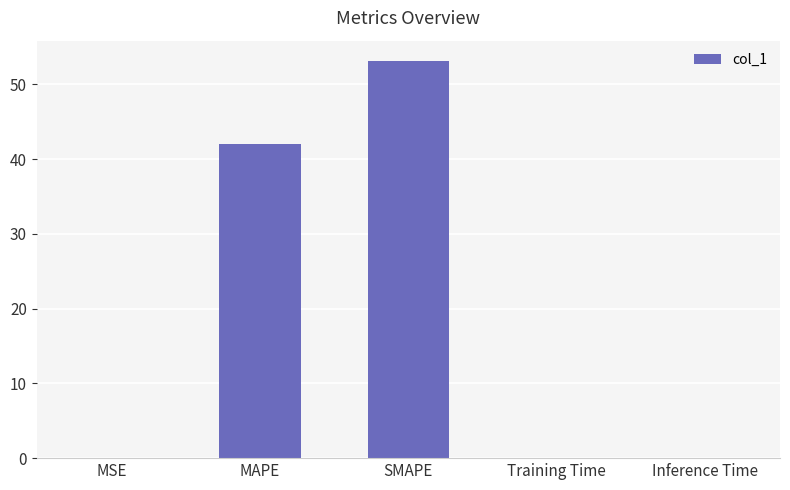

Which has a higher value, MAPE or MSE?

MAPE